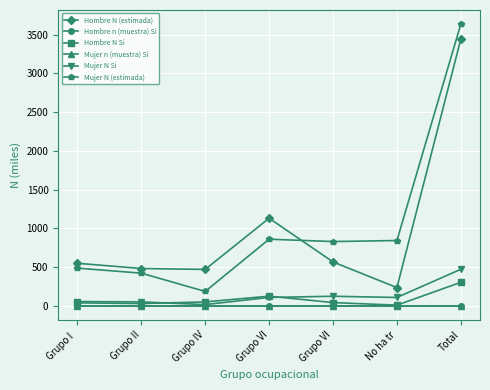

What are all the series names shown in the legend?

Hombre N (estimada), Hombre n (muestra) Si, Hombre N Si, Mujer n (muestra) Si, Mujer N Si, Mujer N (estimada)